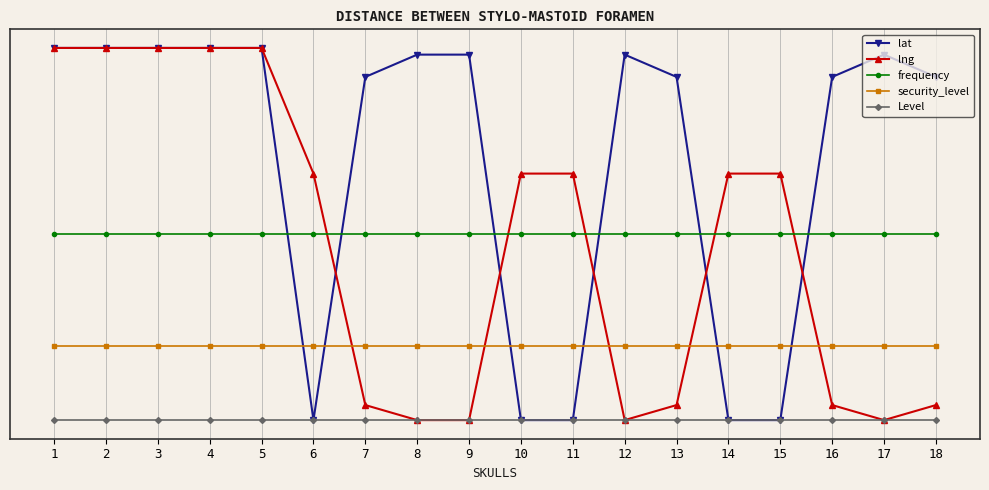

True or false: frequency has a value of 0.5 at 2.

True